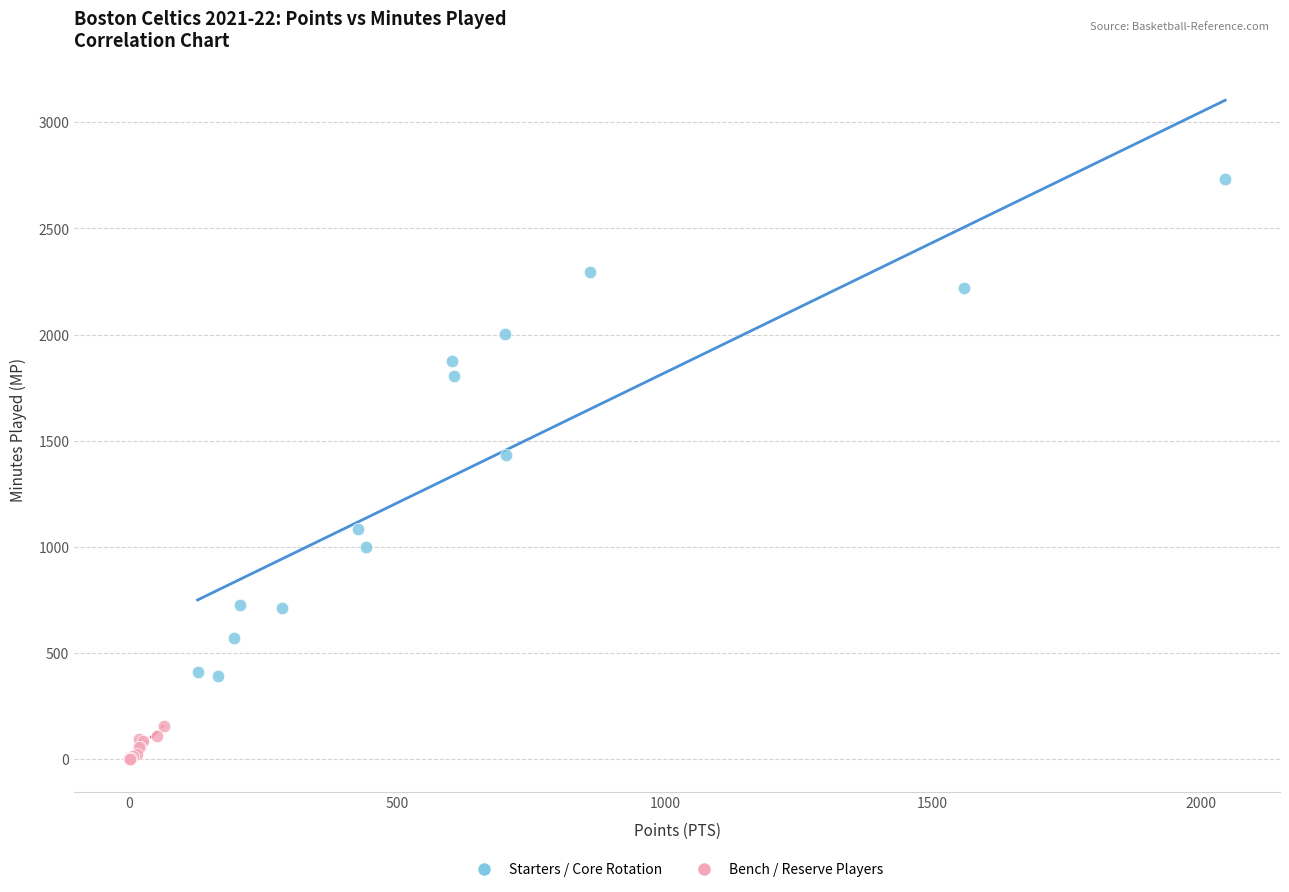

Which series has the largest Y range (max minus min)?

Starters / Core Rotation